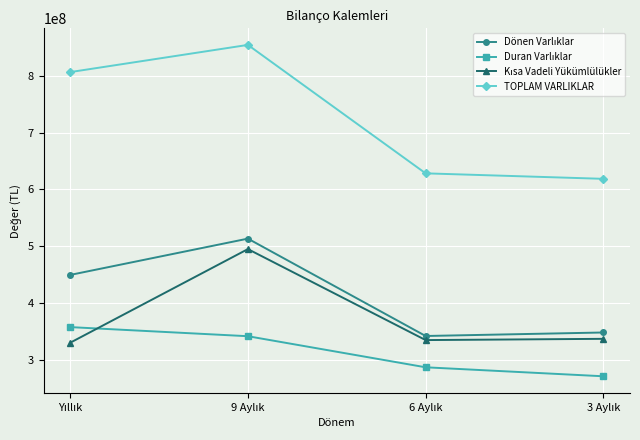

Which series has the largest range (max minus min)?

TOPLAM VARLIKLAR